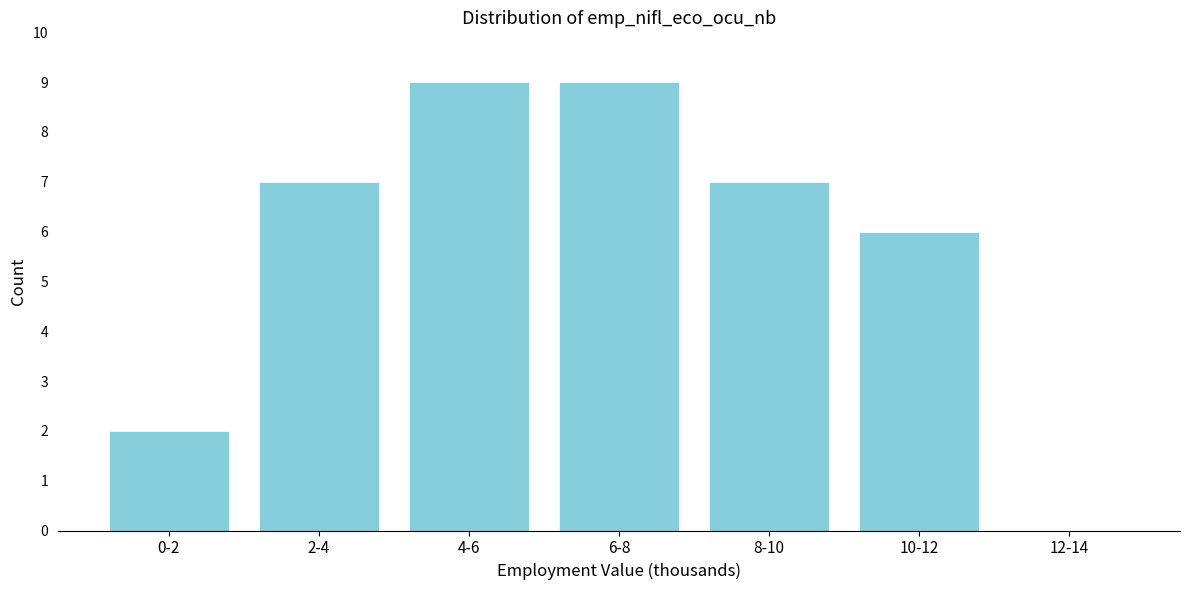

Reading right to left, extract all data points from this chart.

12-14=0	10-12=6	8-10=7	6-8=9	4-6=9	2-4=7	0-2=2